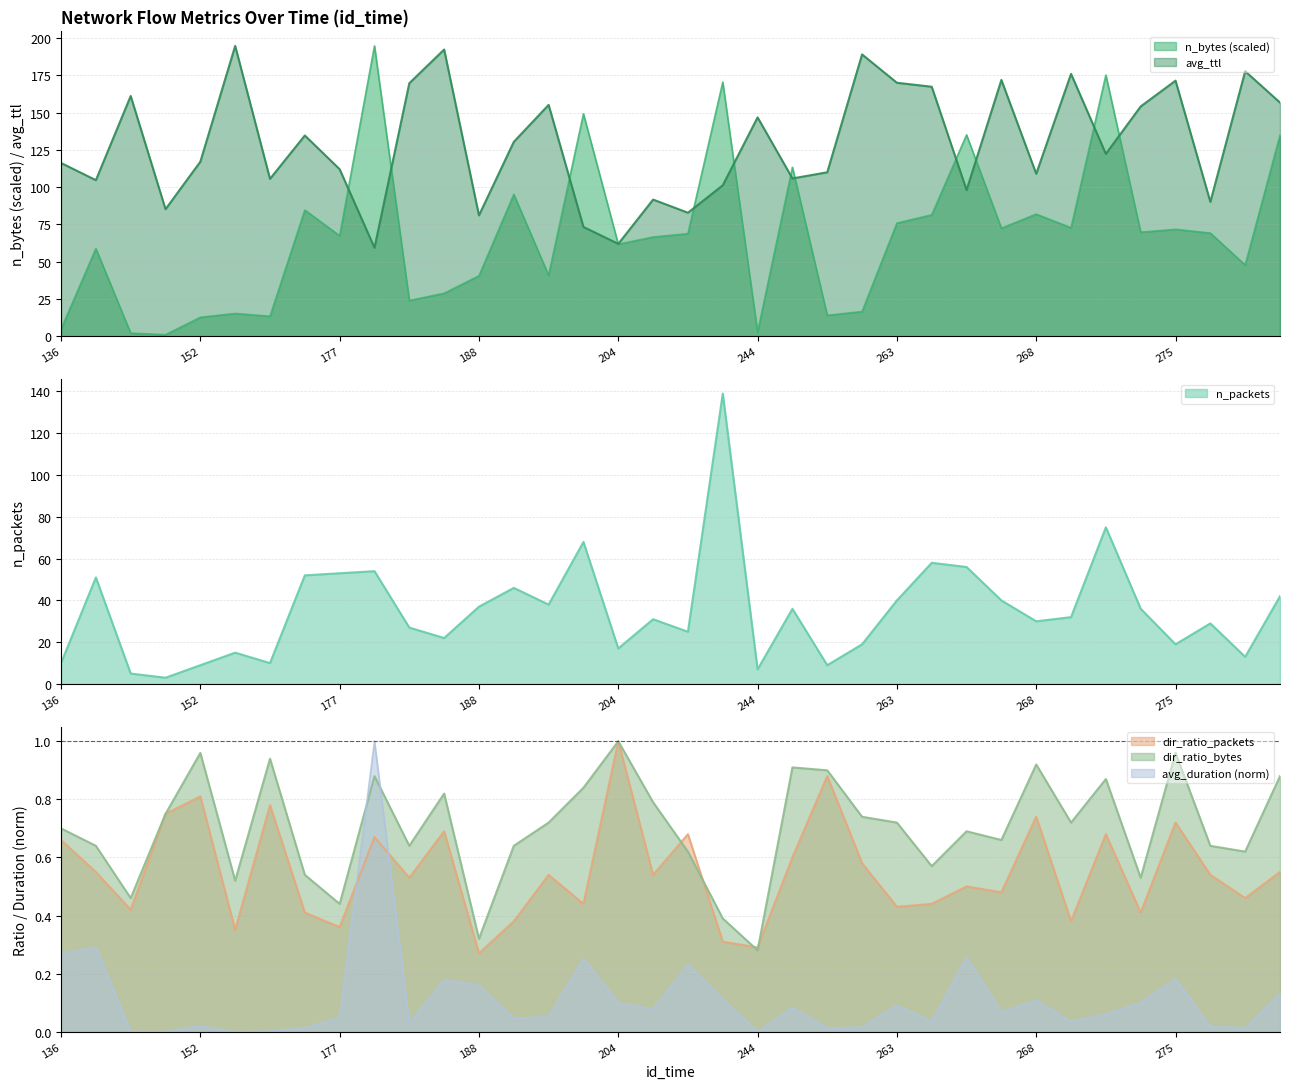

How many interior local valleys does the dir_ratio_packets series have?

13